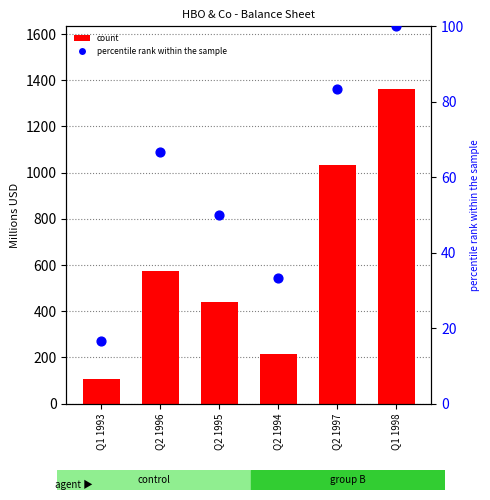

What are all the series names shown in the legend?

count, percentile rank within the sample